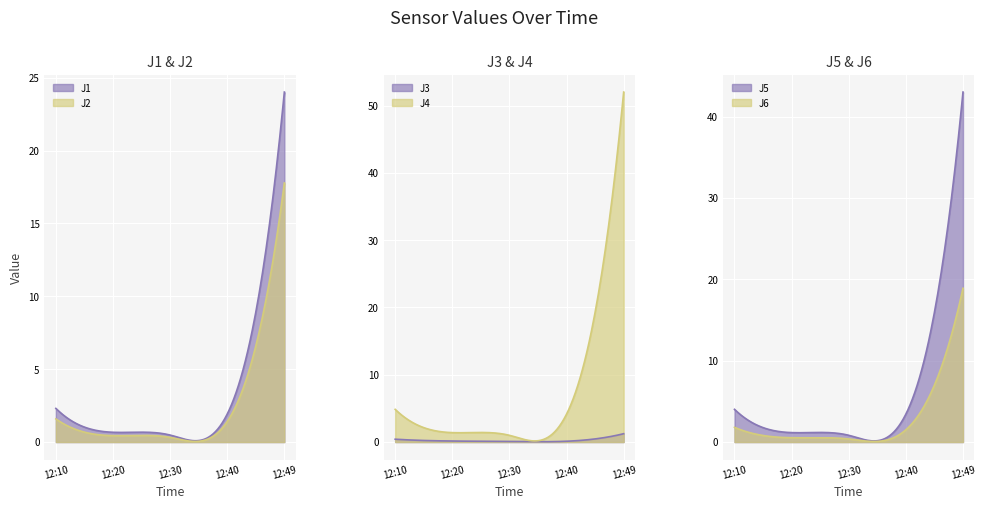

Where does the J6 series first go above 1?

2022-10-27 12:10:00